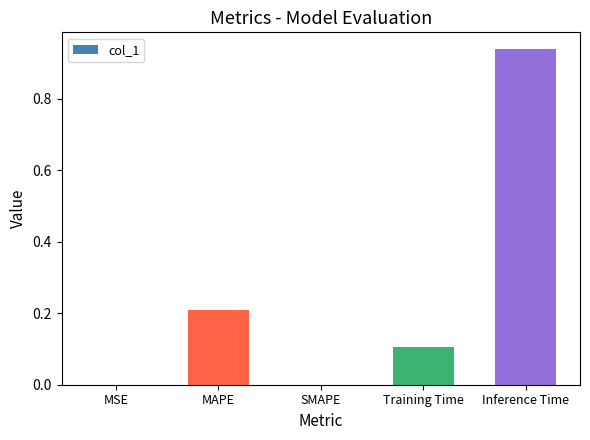

Is it true that the value at MAPE is 0.3?

False